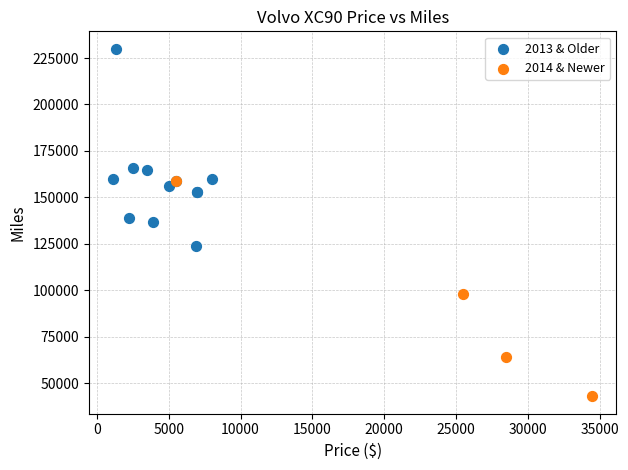

Which series contains the lowest Y value?

2014 & Newer